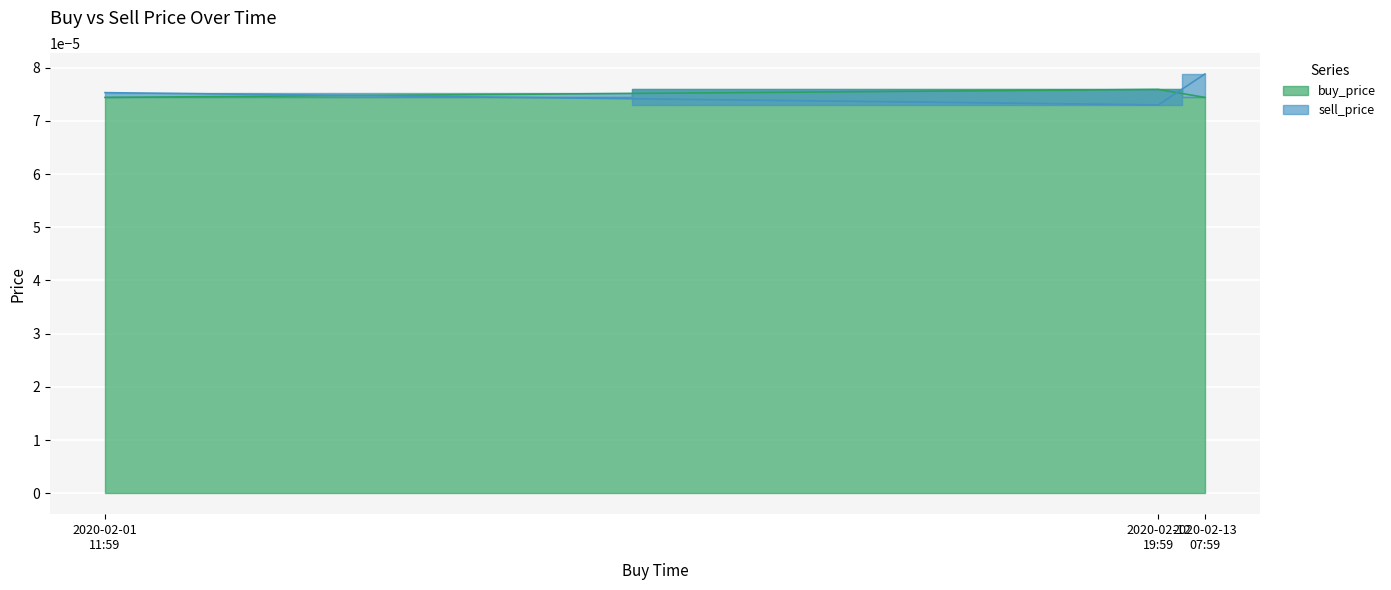

What is the label of the 3rd point from the right?

2020-02-01 11:59